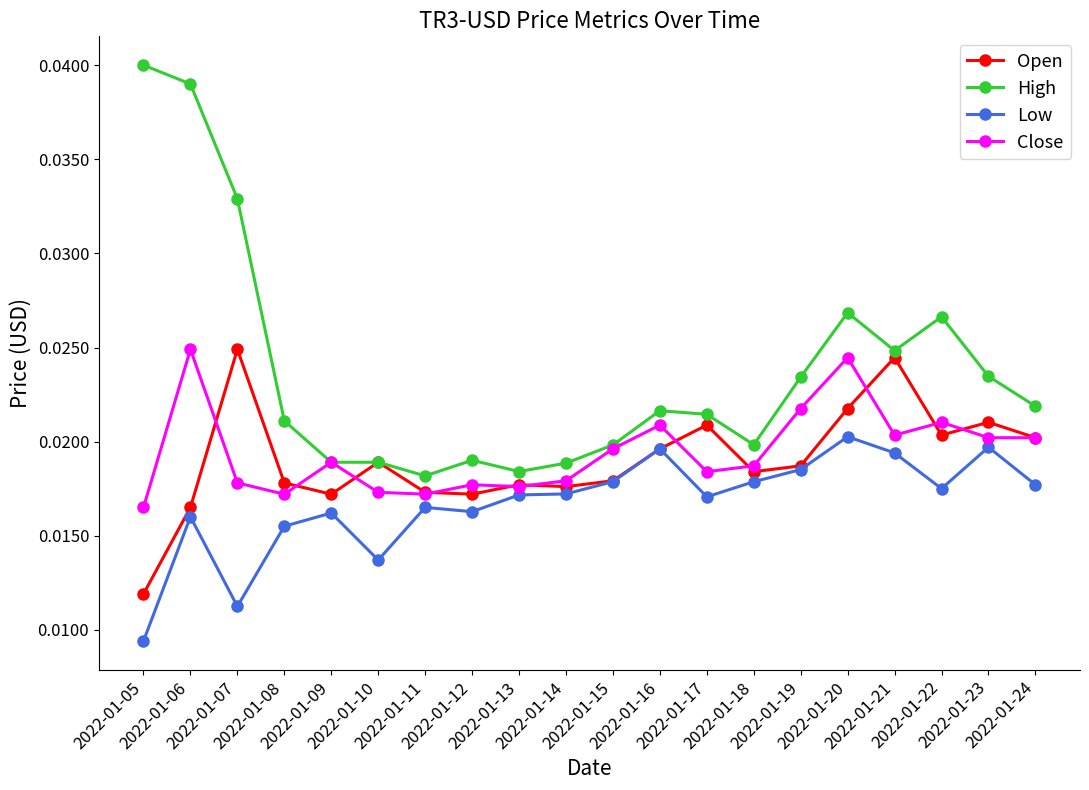

Does the chart display data point markers on the line(s)?

Yes